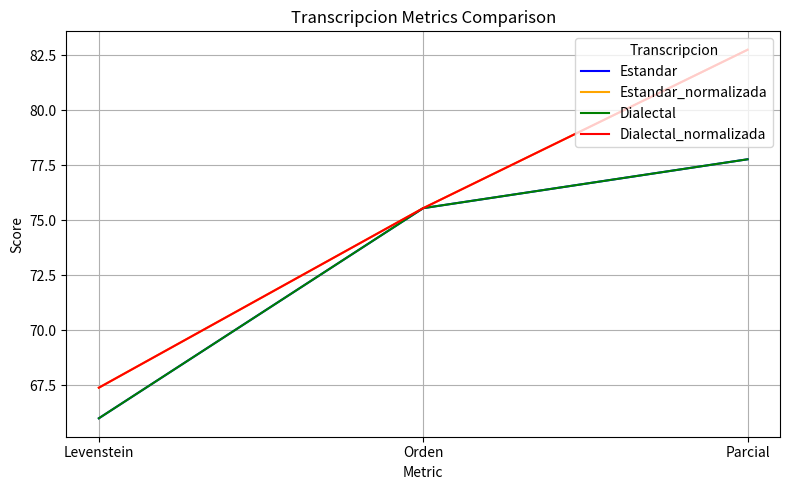

Is the value of Dialectal at Orden greater than the value of Estandar at Parcial?

No